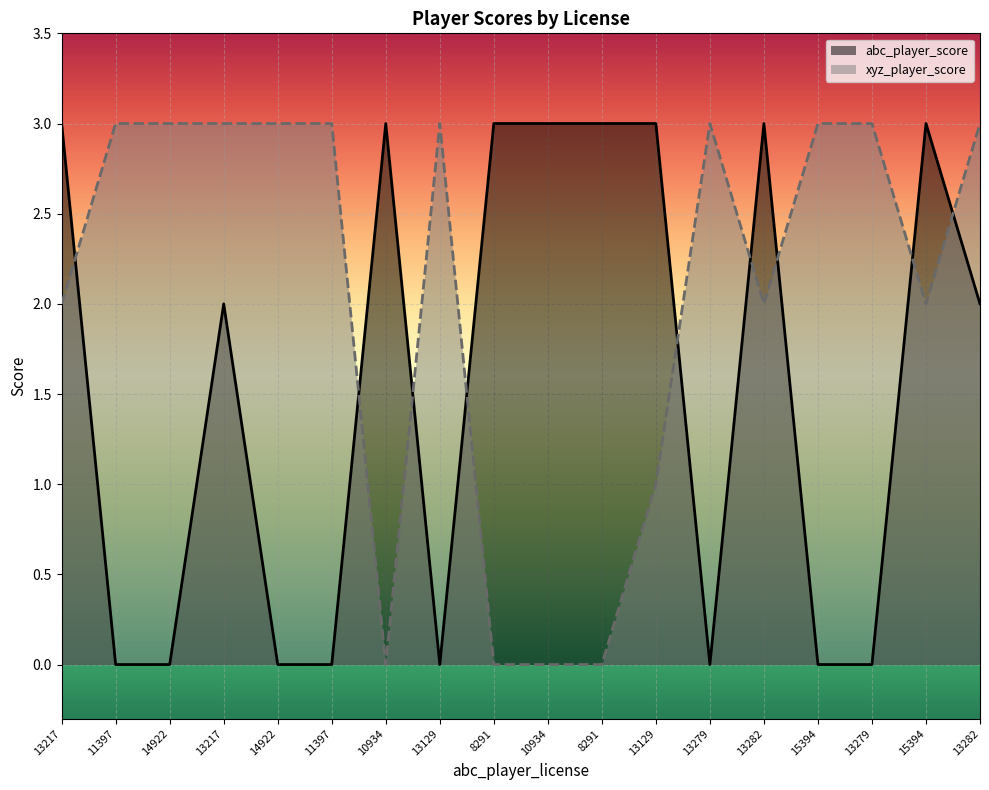

What is the value of the xyz_player_score point at the 2nd from the left?

3